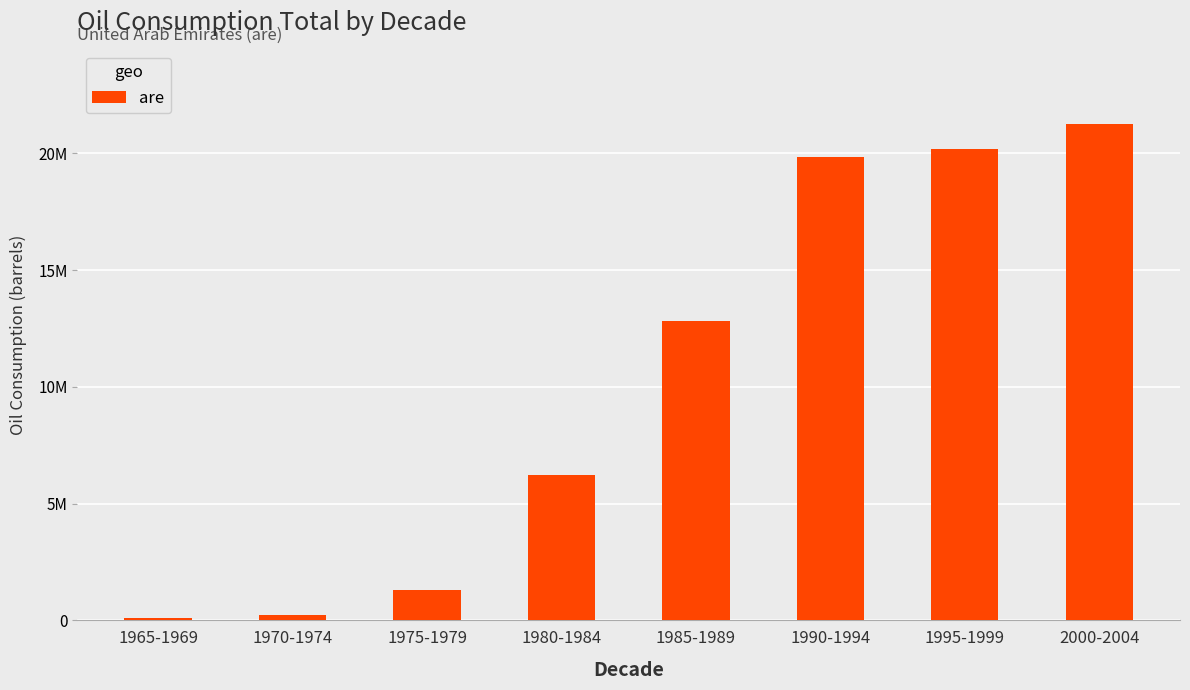

Read the value at 1995-1999.

20190200